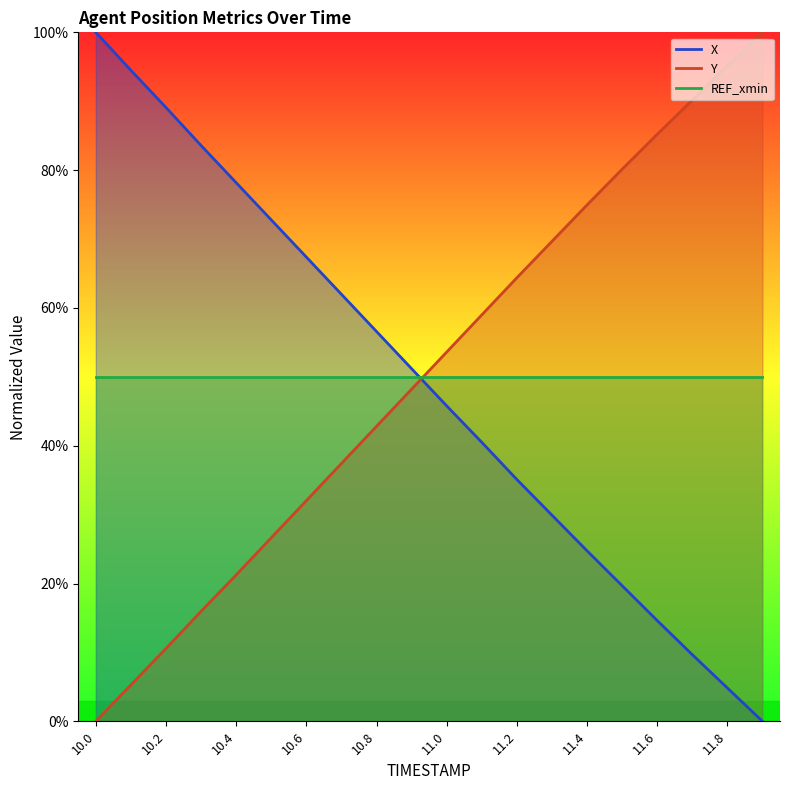

True or false: X has more than 1 points higher than both neighbors.

False